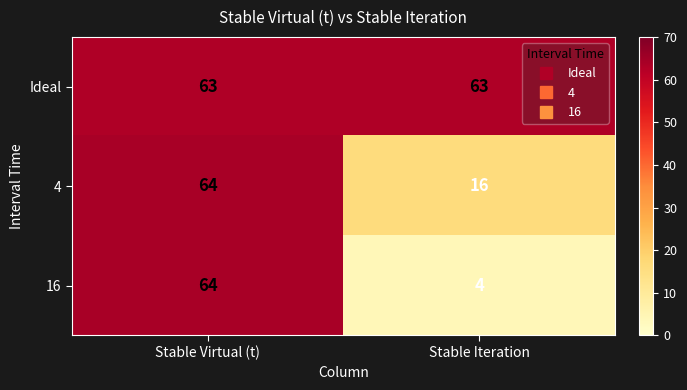

List the series in order of their overall mean, highest first.

Ideal, 4, 16